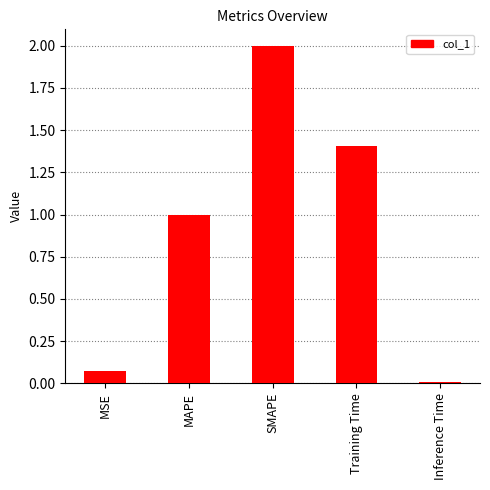

Which category has the lowest value across all series?

Inference Time